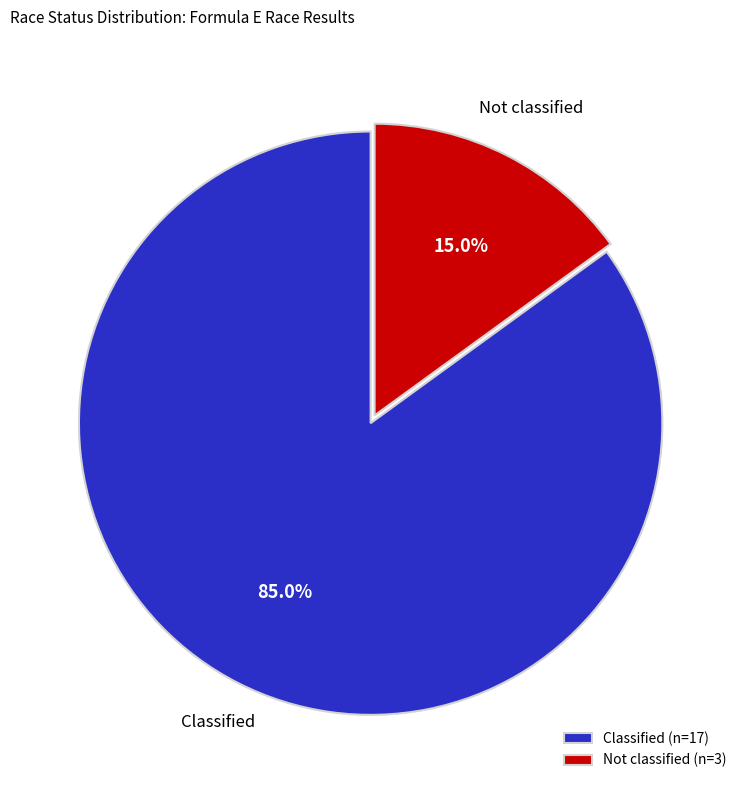

To the nearest percent, what percentage of the pie is Not classified?

15%